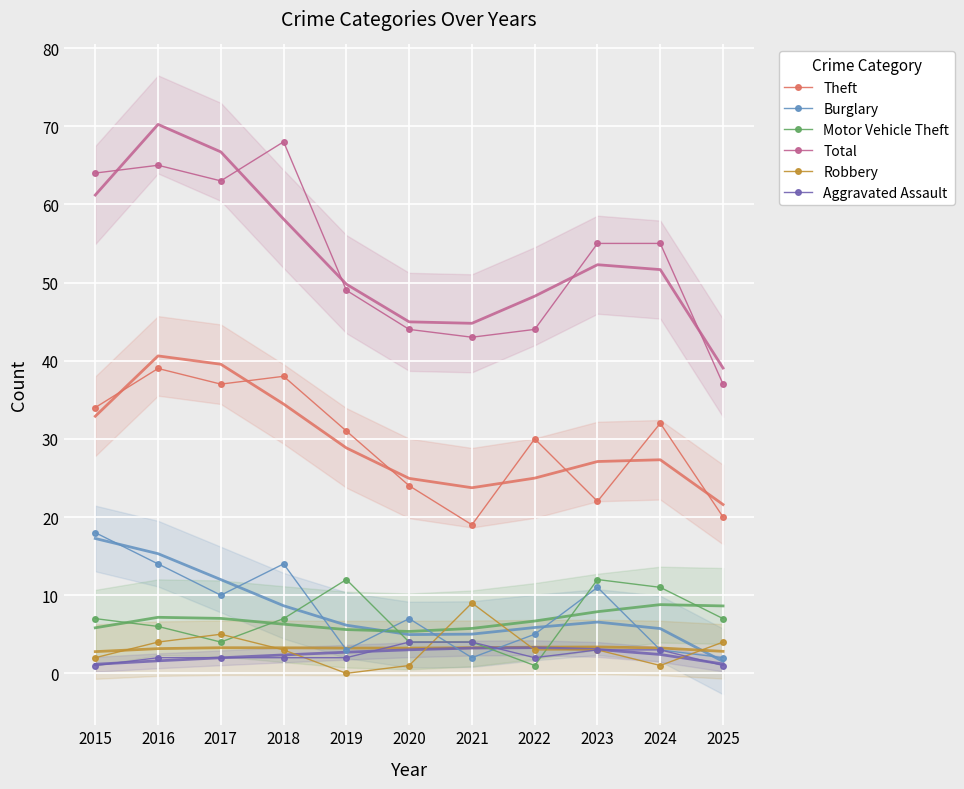

How many values in the Total series exceed 55?

4